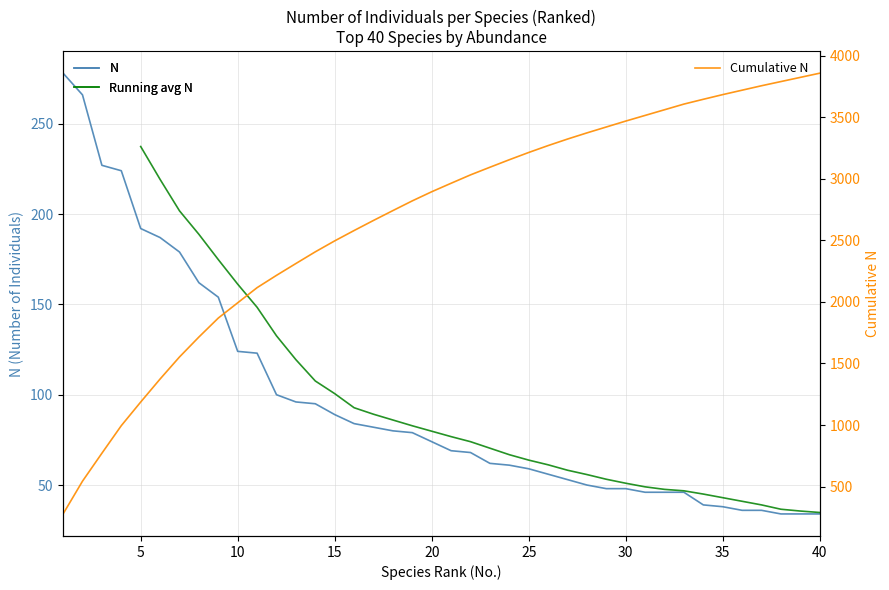

True or false: the data has more than 2 interior local peaks.

False